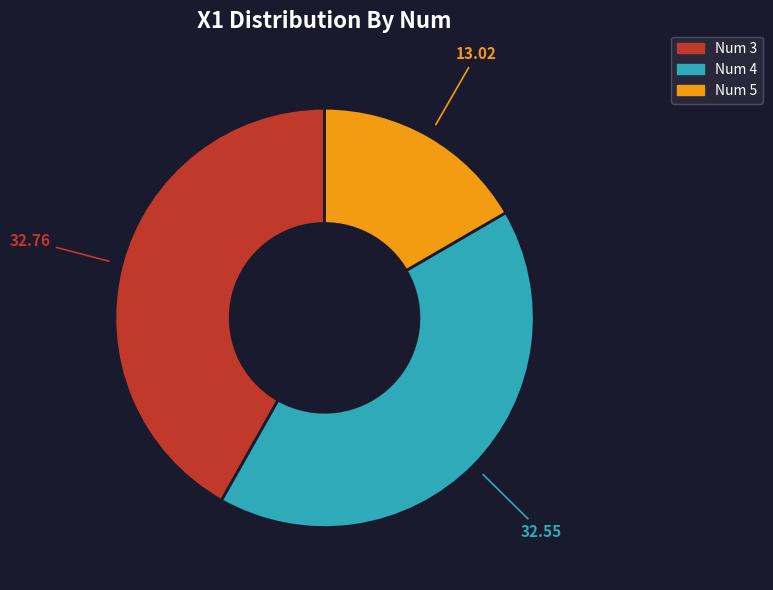

Is there a majority slice in this chart?

No